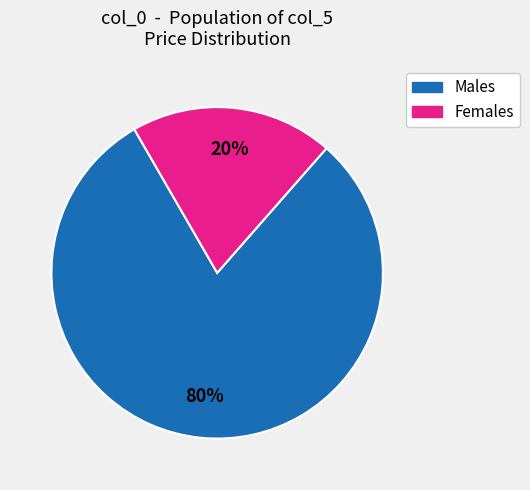

Is there any slice that represents more than half of the pie?

Yes